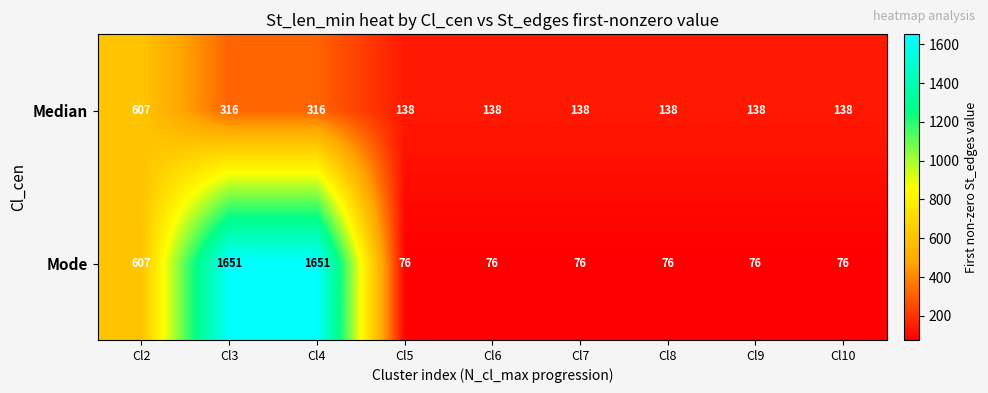

Reading left to right, list all the values displayed in this chart.

Median: 607	316	316	138	138	138	138	138	138
Mode: 607	1651	1651	76	76	76	76	76	76